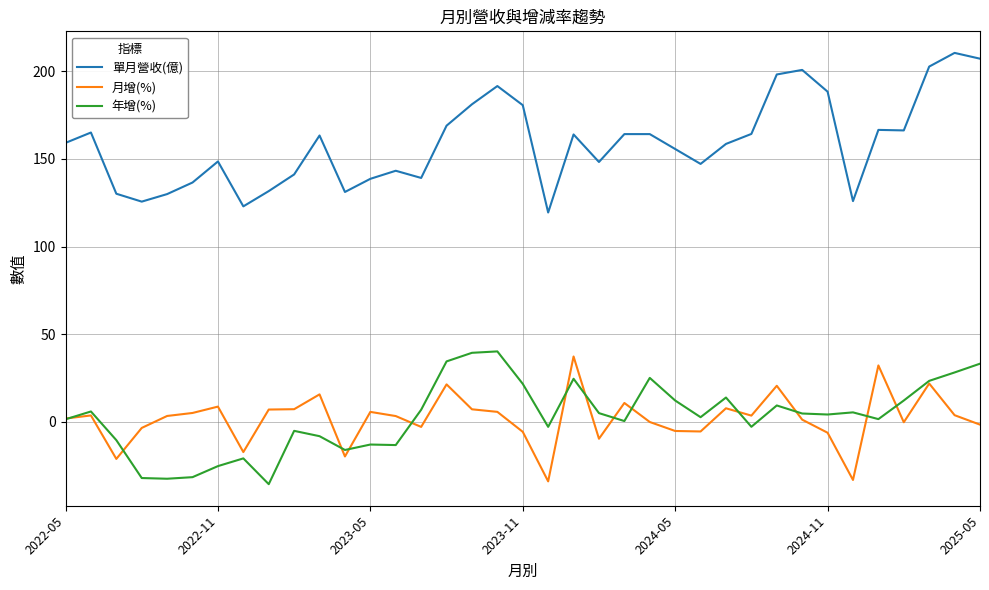

Count the number of data series in this chart.

3